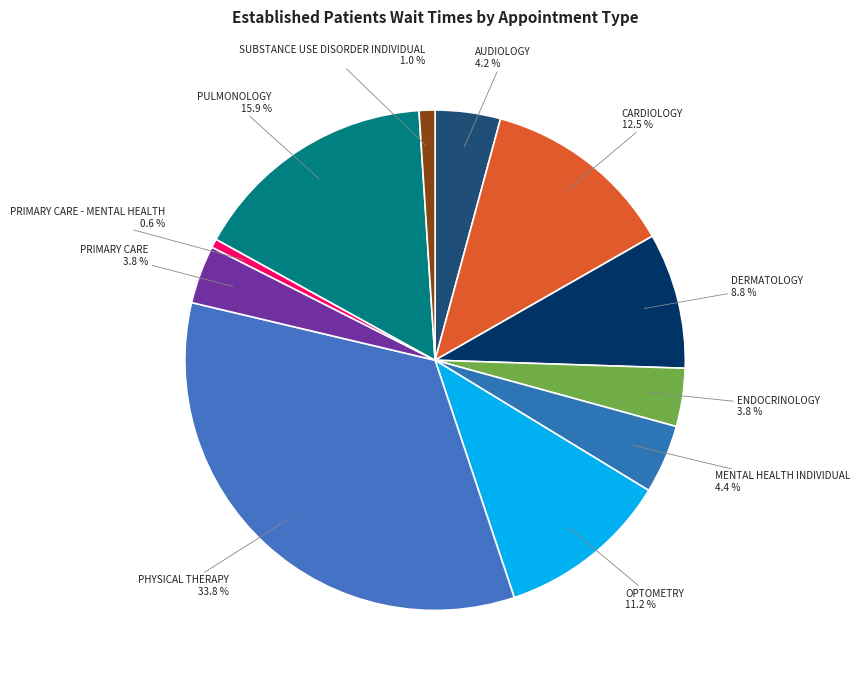

Is there any slice that represents more than half of the pie?

No